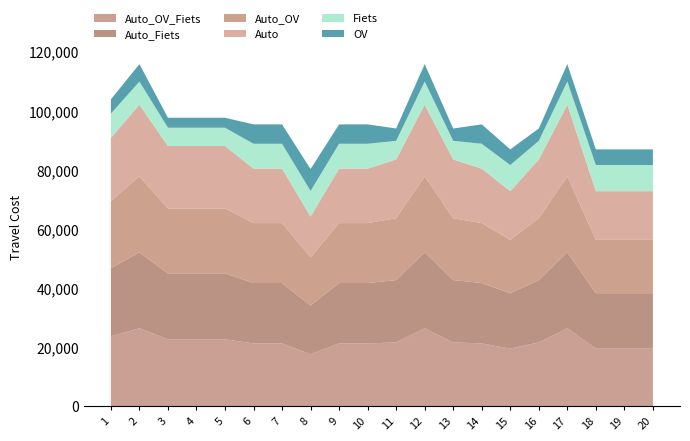

Reading right to left, extract all data points from this chart.

Auto: 16472.5	16472.5	16472.5	24227.3	19885.4	16472.5	18435.1	19885.4	24227.3	19885.4	18435.1	18435.1	13812.5	18435.1	18435.1	21155.2	21155.2	21155.2	24227.3	21395.2
Auto_Fiets: 18771.5	18771.5	18771.5	25718.8	21102.8	18771.5	20465.6	21102.8	25718.8	21102.8	20465.6	20465.6	16493.9	20465.6	20465.6	22314.1	22314.1	22314.1	25718.8	23037.1
Auto_OV: 18073.6	18073.6	18073.6	25730.0	20946.1	18073.6	20285.5	20946.1	25730.0	20946.1	20285.5	20285.5	16308.1	20285.5	20285.5	21987.2	21987.2	21987.2	25730.0	22720.8
Auto_OV_Fiets: 19471.2	19471.2	19471.2	26378.9	21592.5	19471.2	21232.7	21592.5	26378.9	21592.5	21232.7	21232.7	17584.6	21232.7	21232.7	22635.9	22635.9	22635.9	26378.9	23669.0
Fiets: 8858.8	8858.8	8858.8	7869.5	6316.6	8858.8	8432.4	6316.6	7869.5	6316.6	8432.4	8432.4	8666.1	8432.4	8432.4	6190.2	6190.2	6190.2	7869.5	8232.1
OV: 5298.6	5298.6	5298.6	5889.6	4172.7	5298.6	6555.8	4172.7	5889.6	4172.7	6555.8	6555.8	7416.4	6555.8	6555.8	3376.0	3376.0	3376.0	5889.6	4828.8